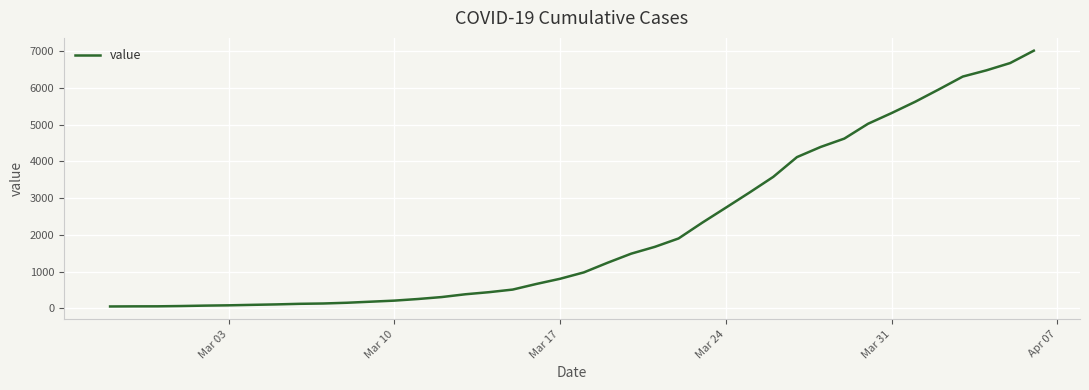

What is the difference between the maximum and minimum values?

6963